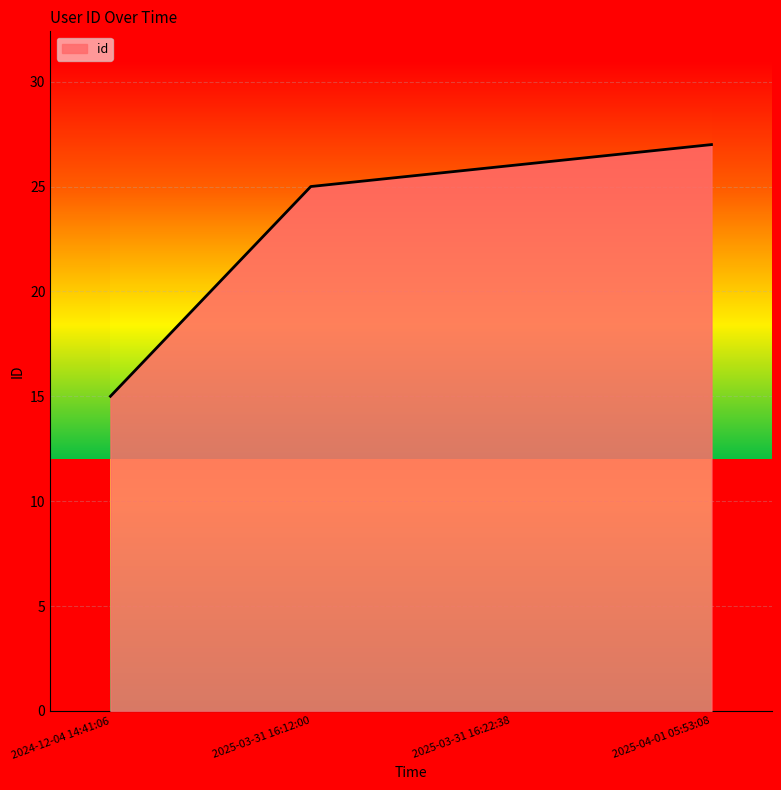

What is the ratio of the value at 2025-04-01 05:53:08 to the value at 2025-03-31 16:22:38?

1.0